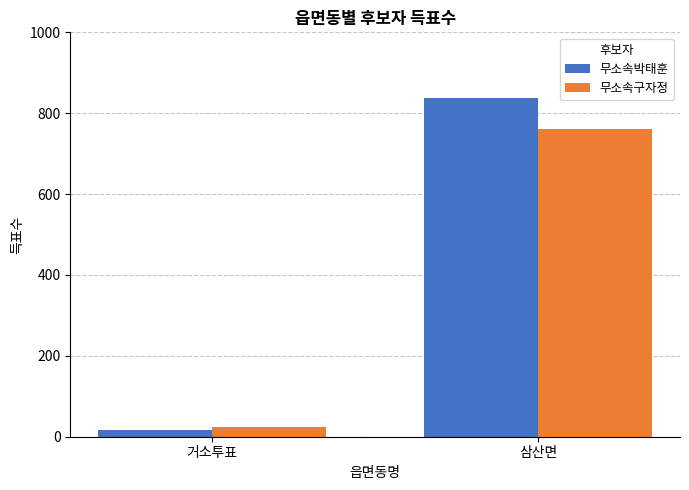

Is the value of 무소속박태훈 at 삼산면 greater than the value of 무소속구자정 at 거소투표?

Yes